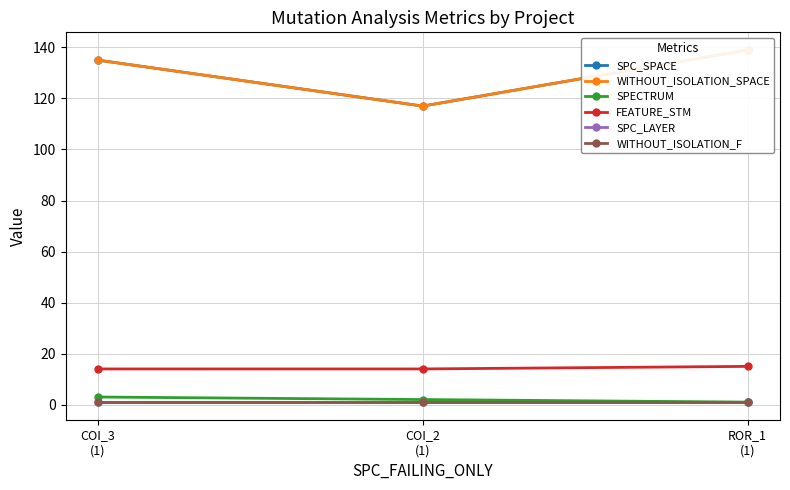

At which category is the sum across all series the highest?

ROR_1
(1)